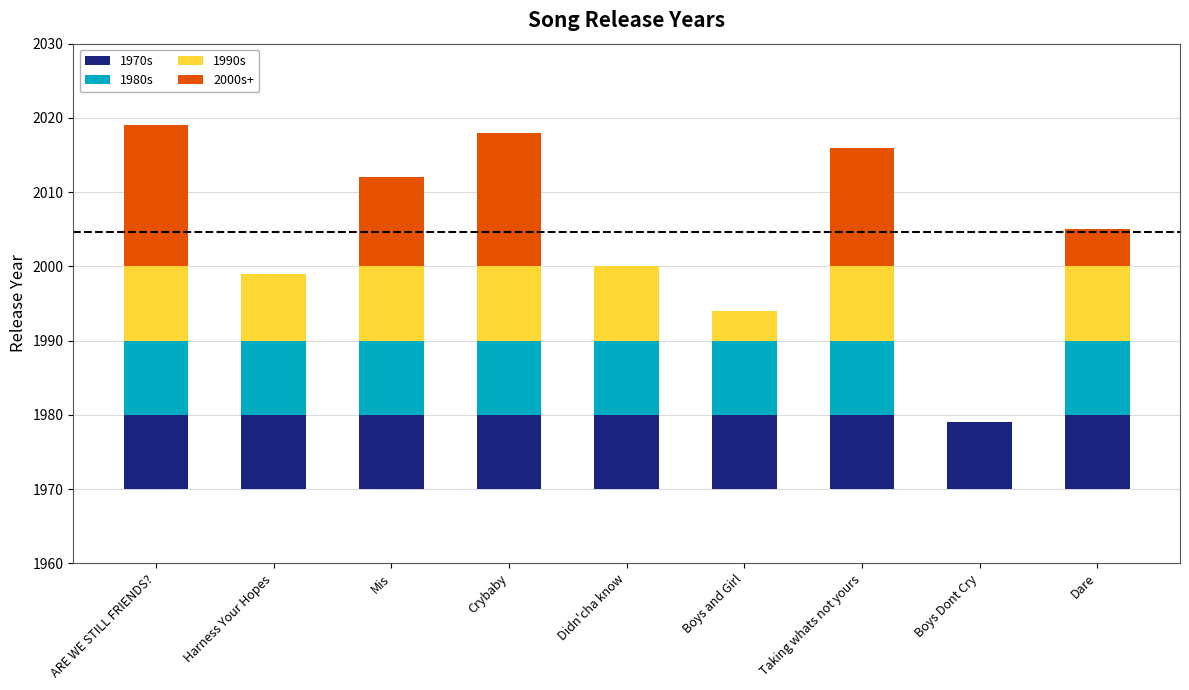

Rank the series by their maximum value, from highest to lowest.

2000s+, 1970s, 1980s, 1990s